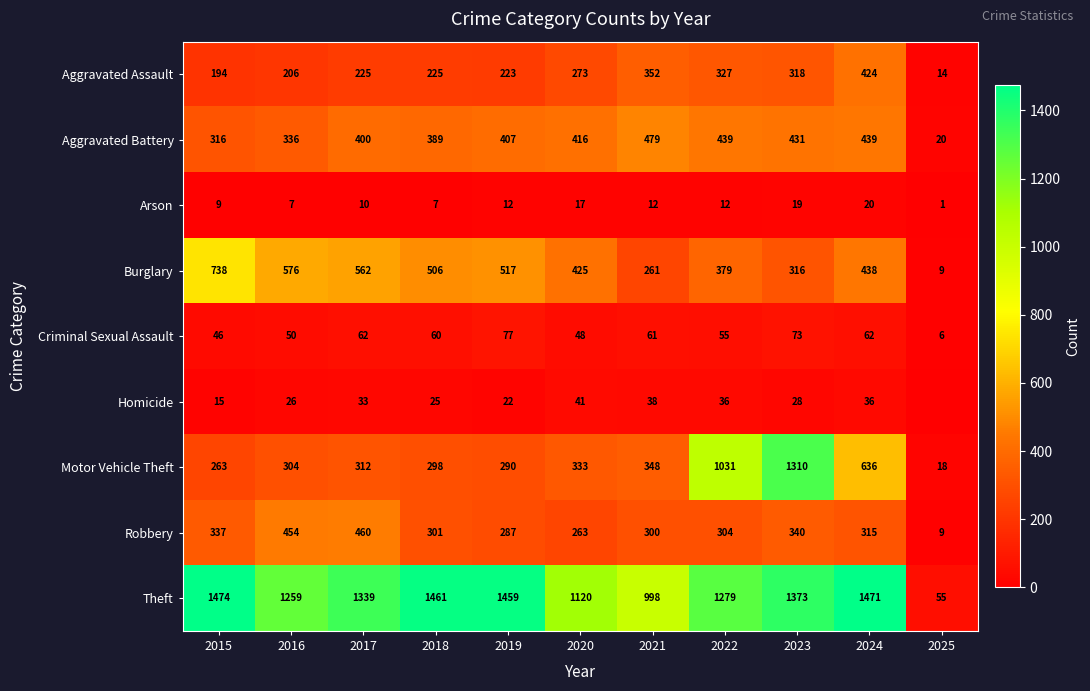

What is the spread (max minus min) of values at 2020?

1103